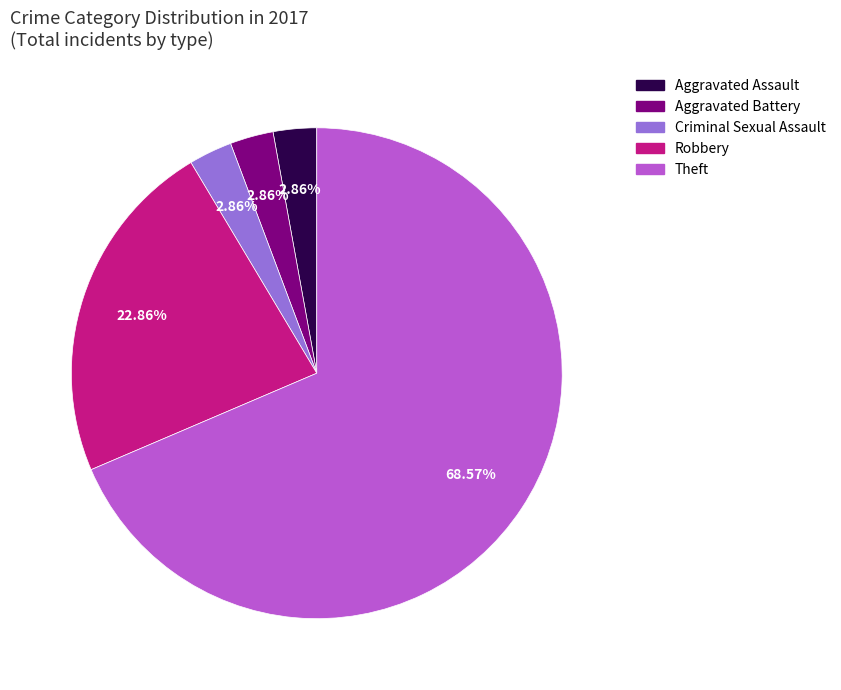

Count the number of slices in the pie.

5